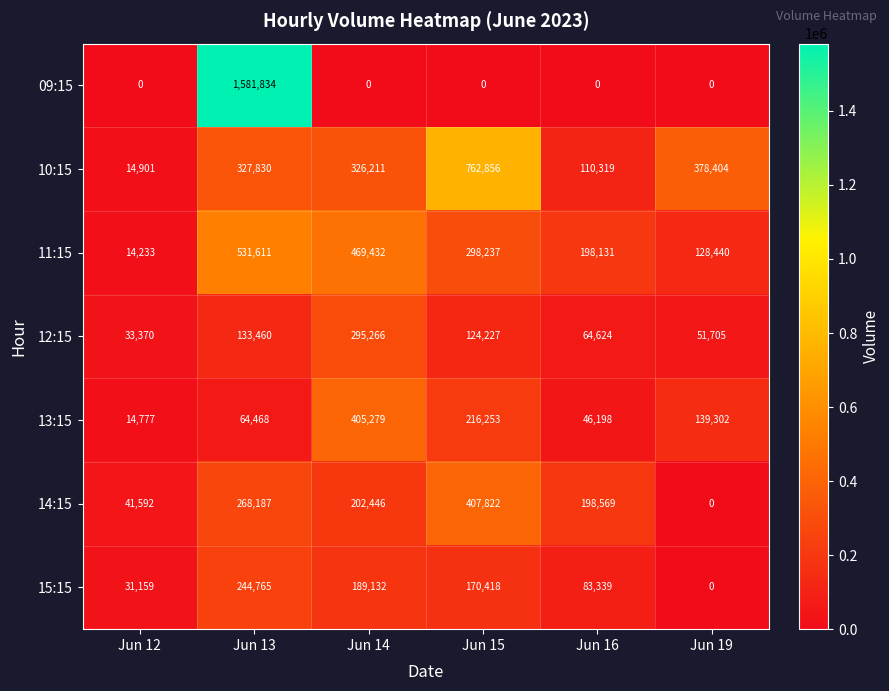

Count the number of categories in the chart.

6